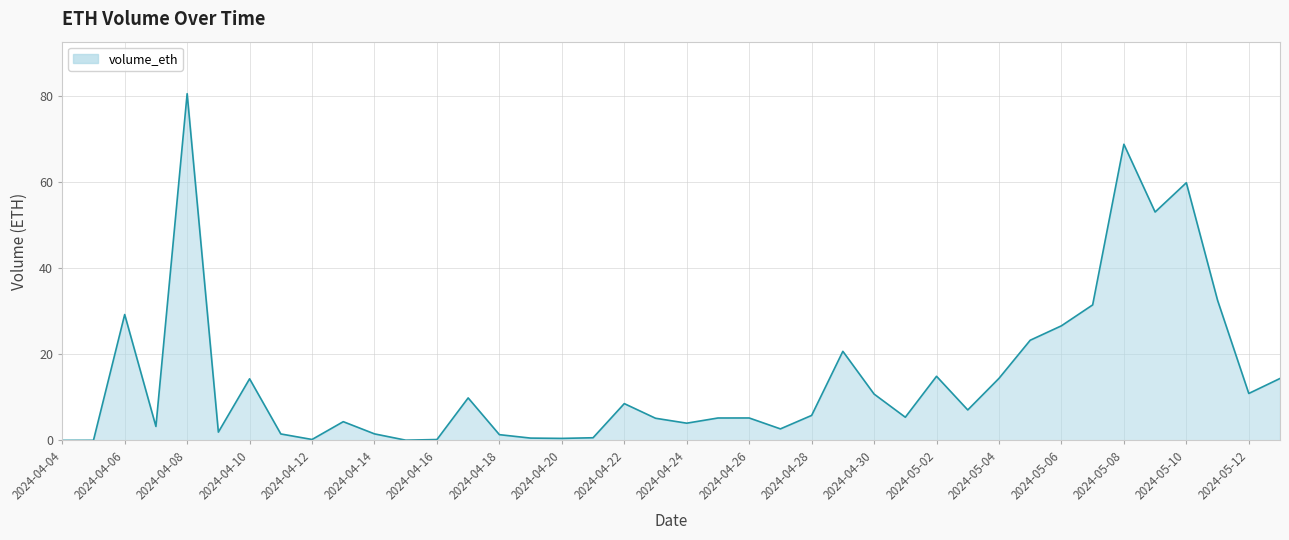

What is the greatest value displayed?

80.4